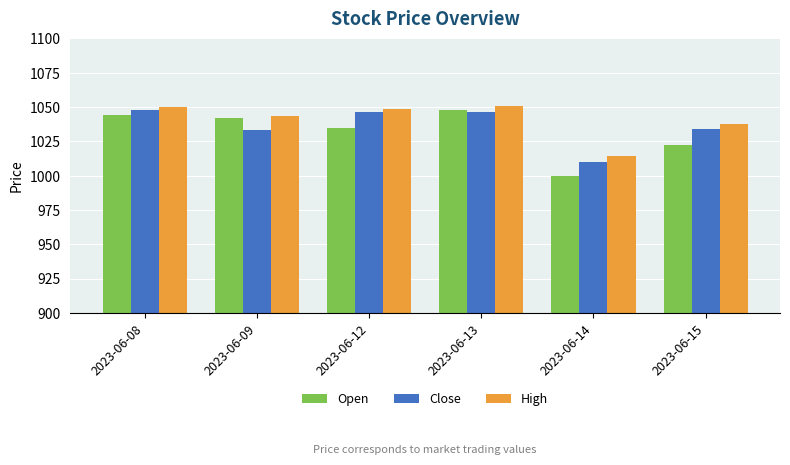

How many bars are there in each group?

3